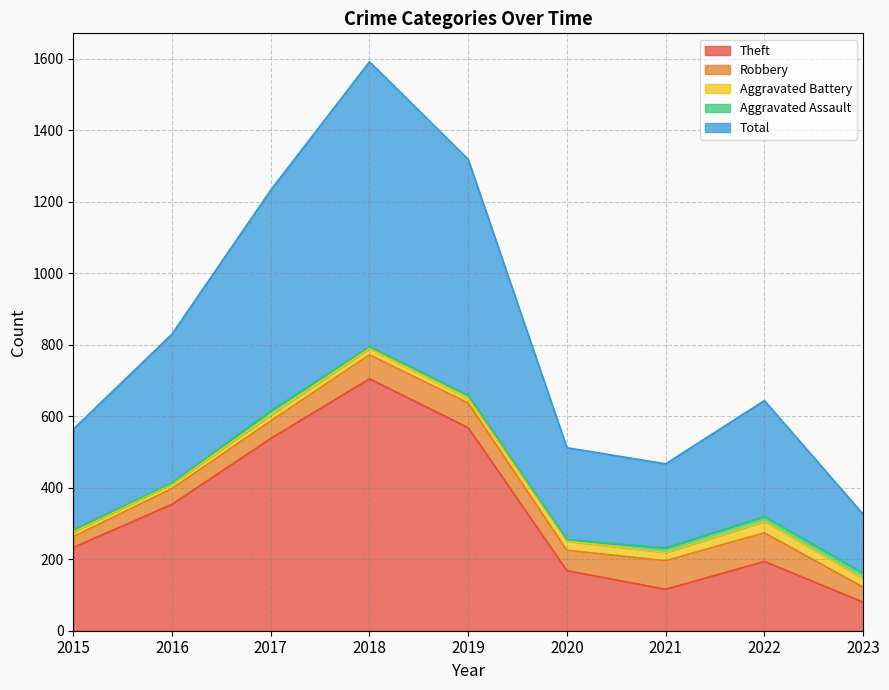

Where does the Aggravated Battery series first go above 18?

2020